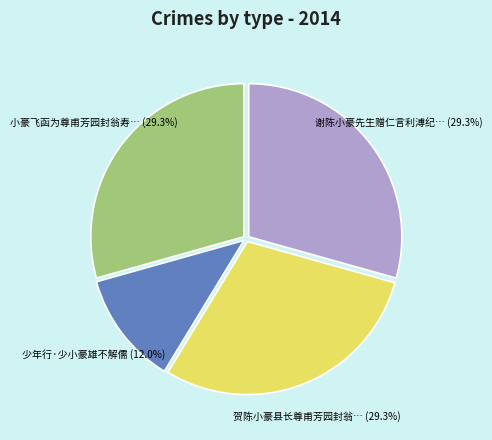

Is there a majority slice in this chart?

No